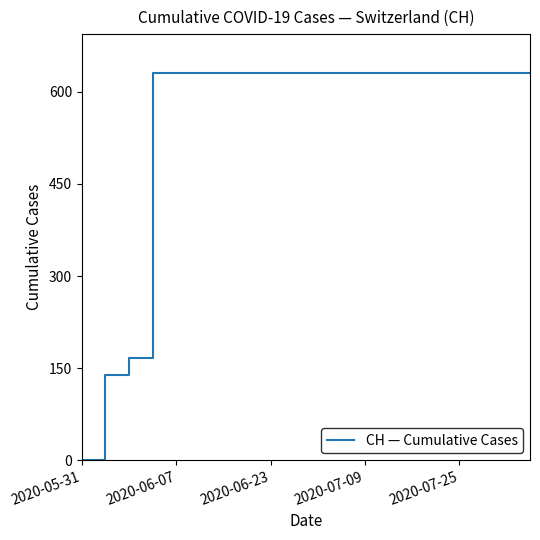

What is the maximum value shown in the chart?

631